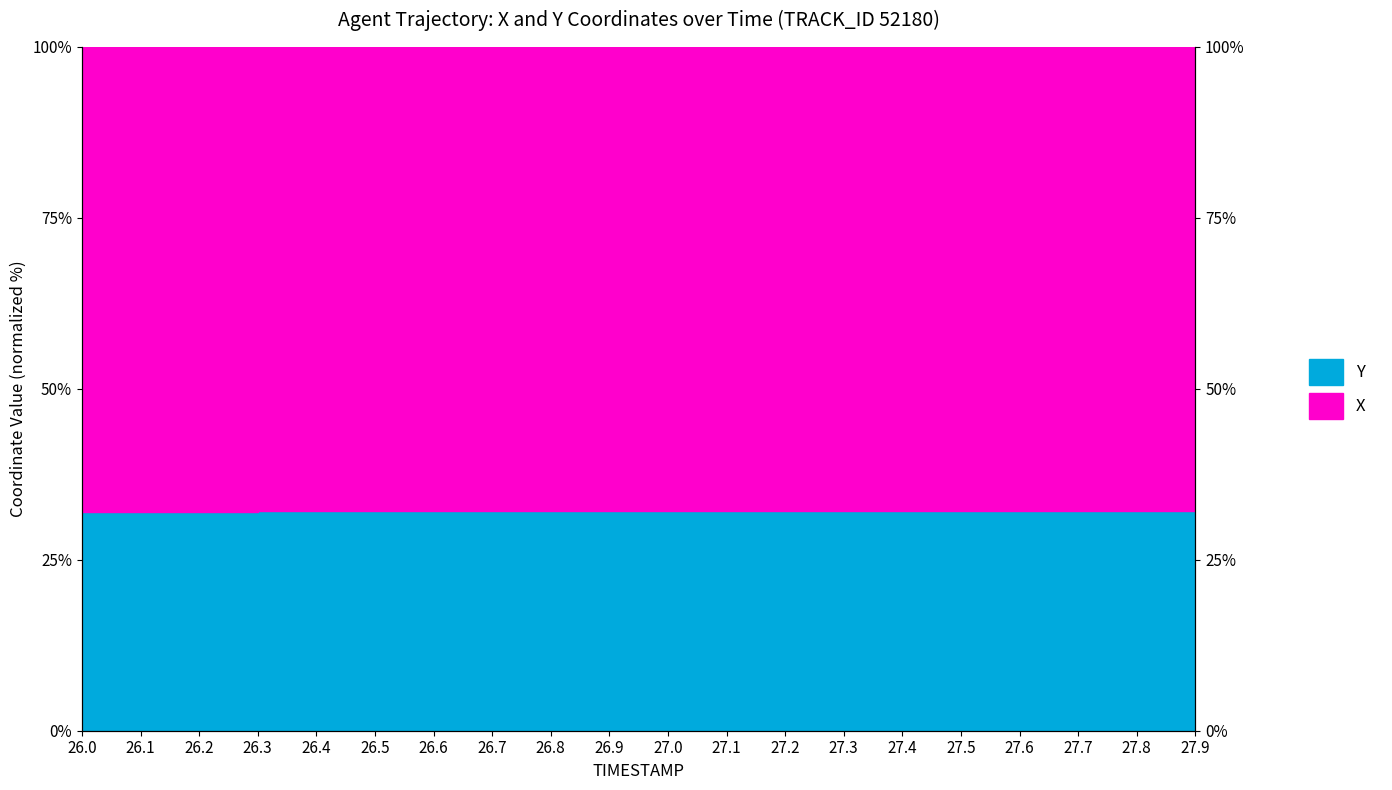

Reading left to right, transcribe all the data shown in this chart.

32.1	32.1	32.1	32.1	32.1	32.1	32.1	32.1	32.1	32.1	32.1	32.1	32.1	32.1	32.1	32.1	32.1	32.1	32.1	32.1